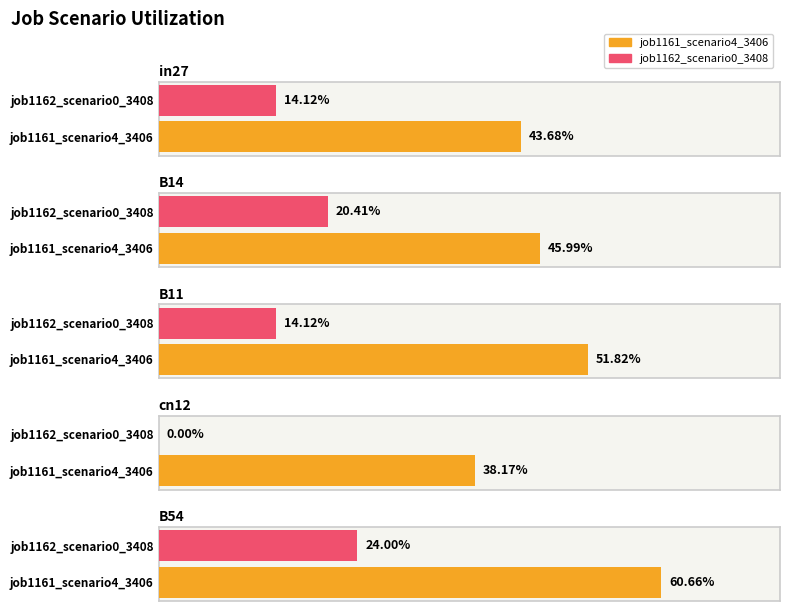

What value does the job1162_scenario0_3408 series have at B54?

0.2